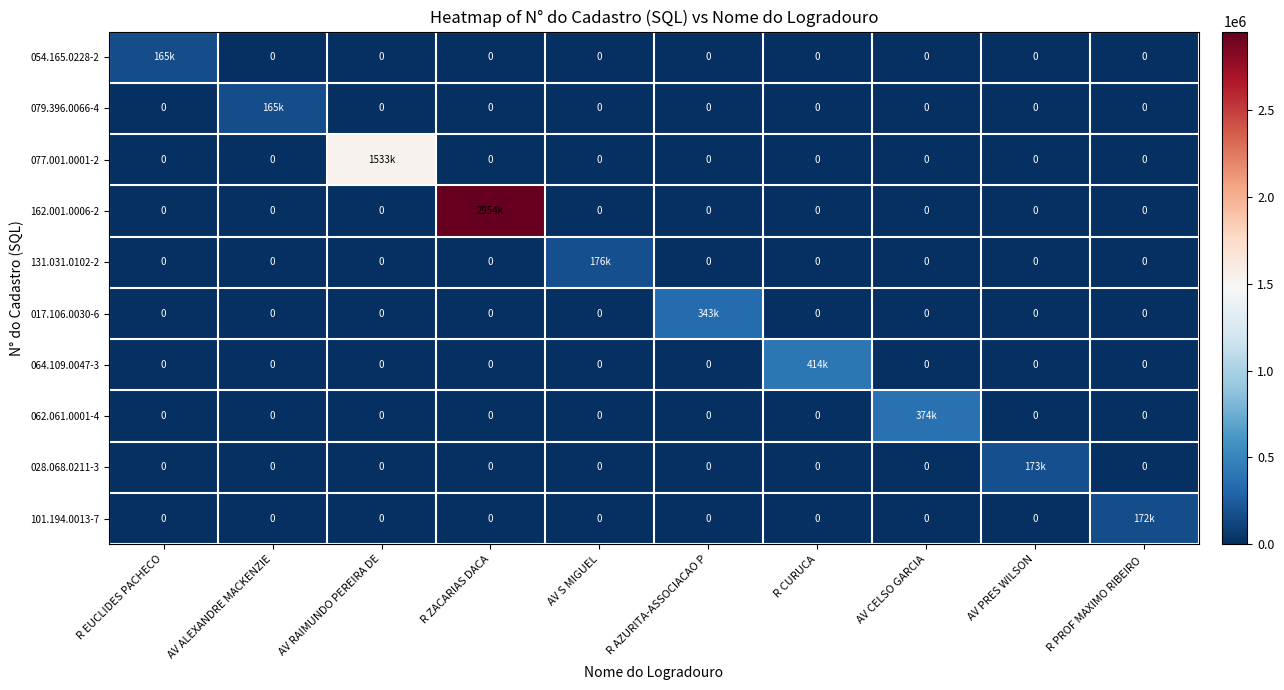

Where is 131.031.0102-2 nearest to the value 88000?

R EUCLIDES PACHECO